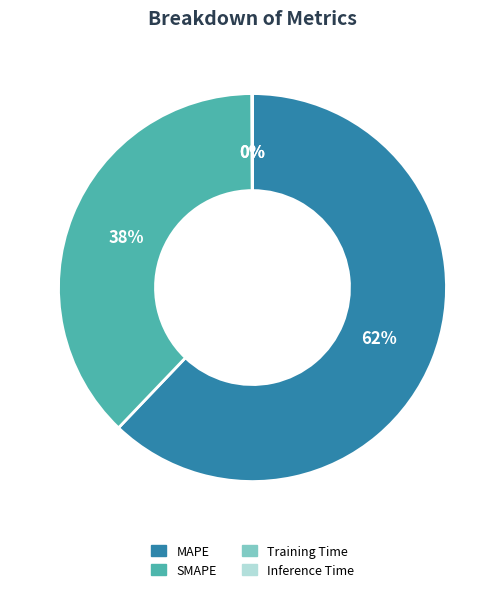

What is the largest slice in the pie chart?

MAPE